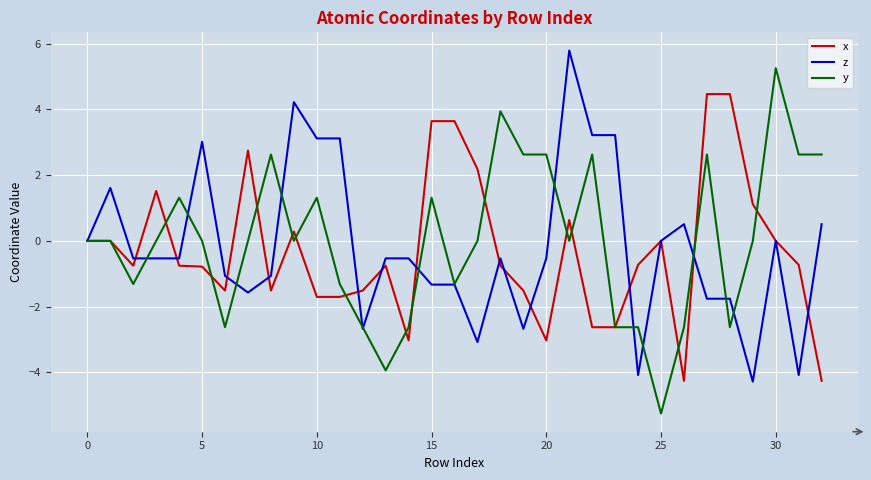

Which series has the widest spread of values?

y